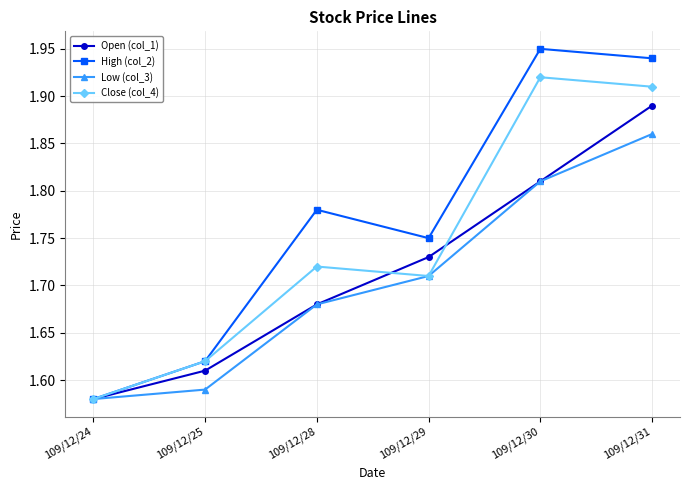

The Close (col_4) series shows 2.4 at 109/12/25. True or false?

False